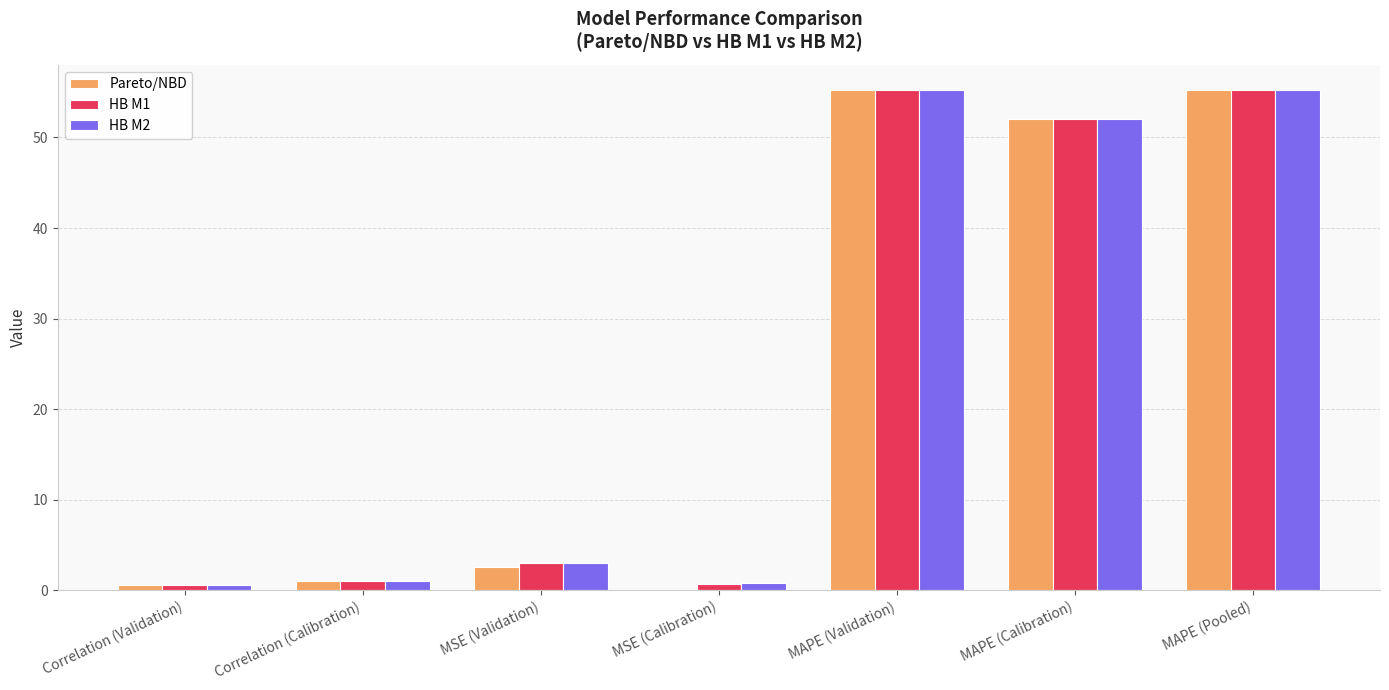

What is the sum of all HB M2 values?

167.9